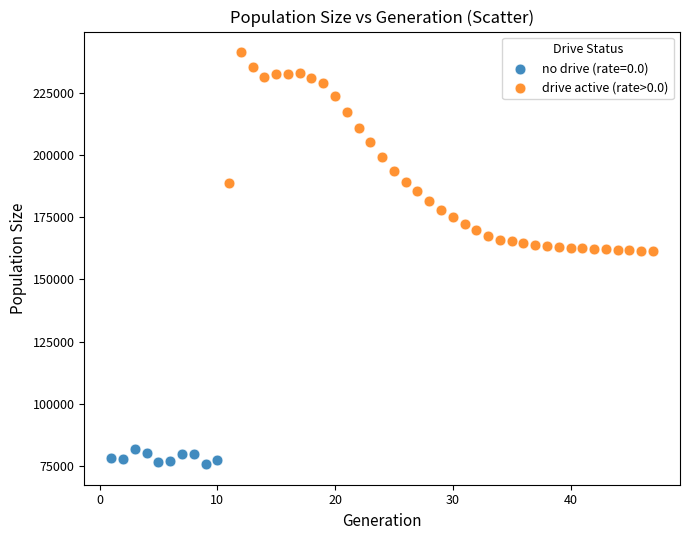

Which series reaches the maximum Y coordinate?

drive active (rate>0.0)